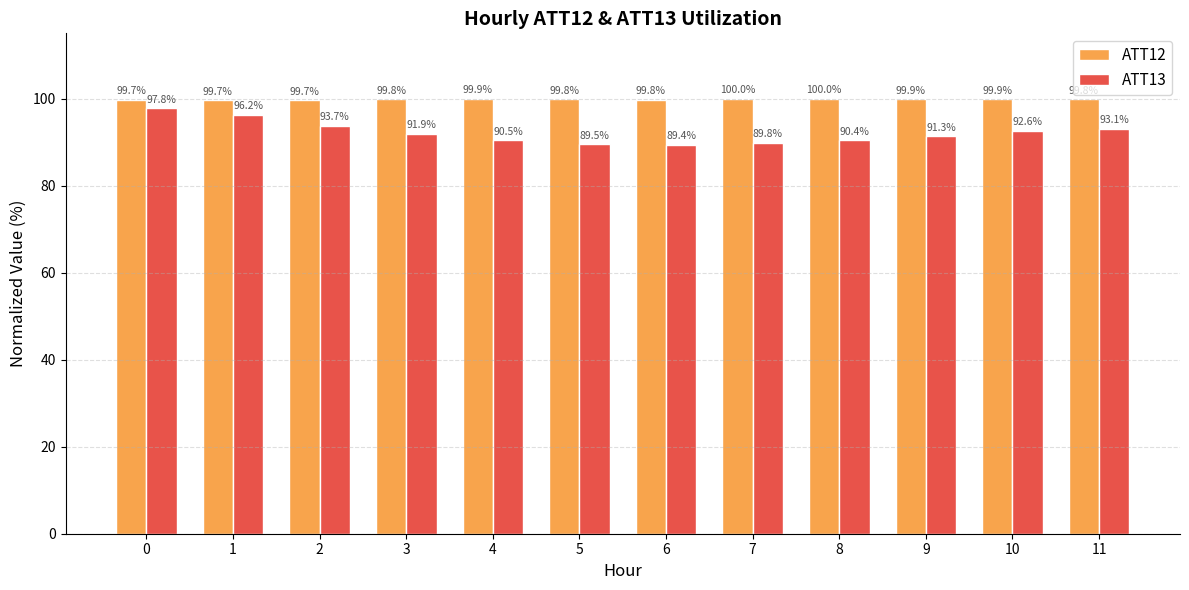

Rank the series by their maximum value, from lowest to highest.

ATT13, ATT12